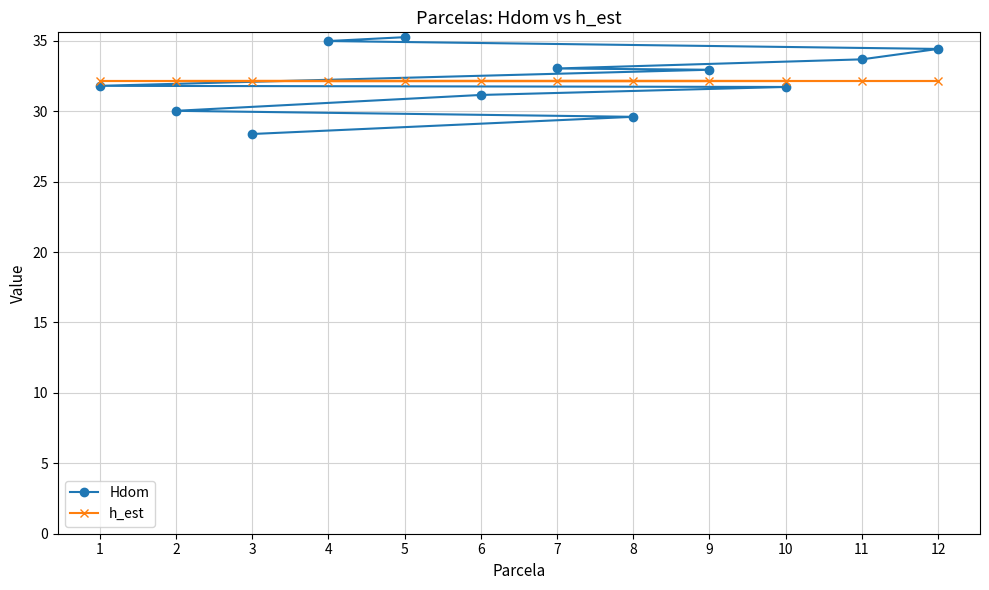

Which category has the lowest value across all series?

3